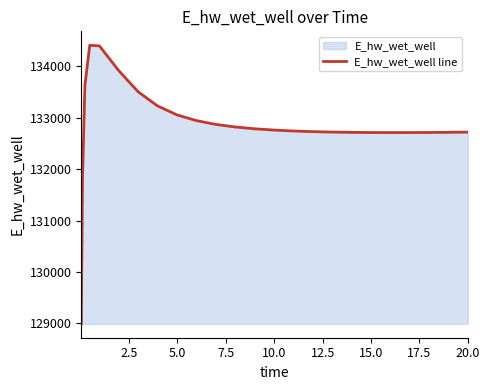

What is the greatest value displayed?

134412.2